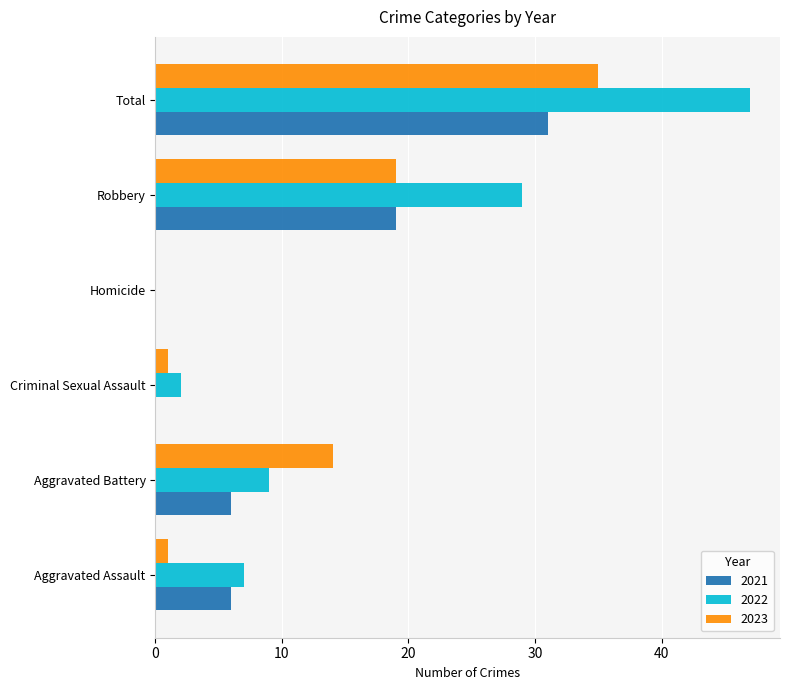

How many 2021 values are between 0 and 19?

5